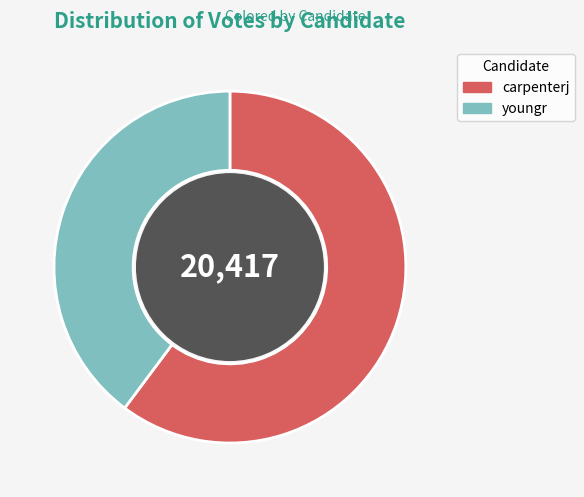

Rank the categories by value from lowest to highest.

youngr, carpenterj